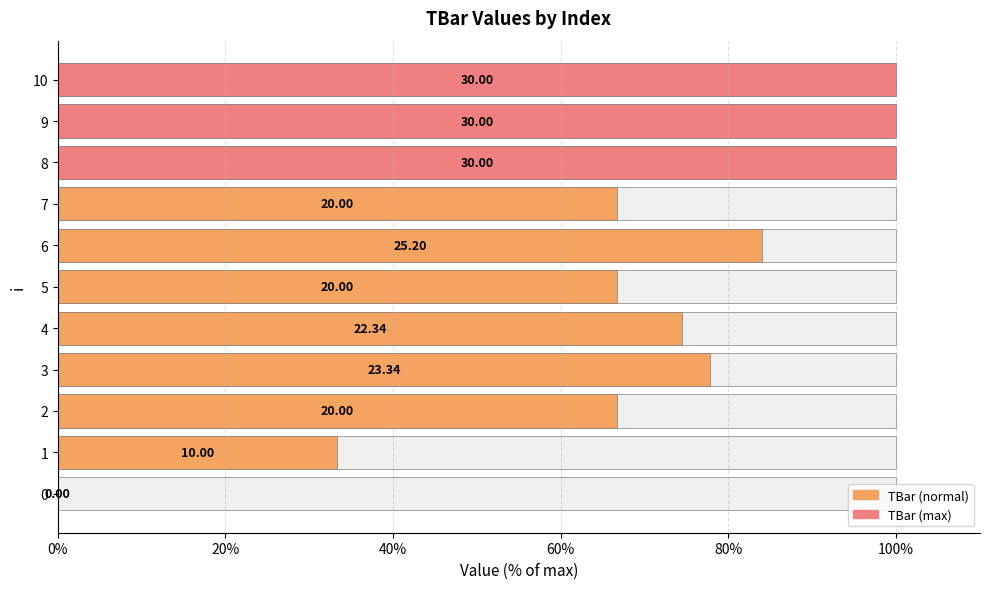

Does the chart contain stacked bars?

No